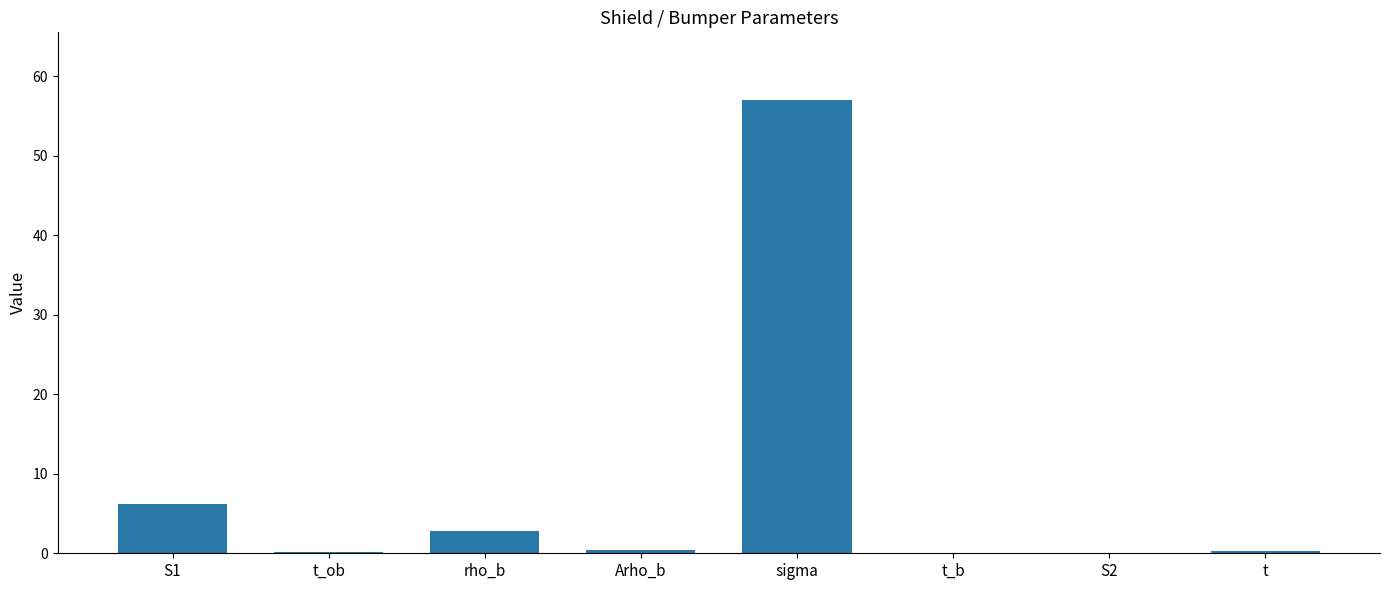

At which label is the value closest to 28?

S1